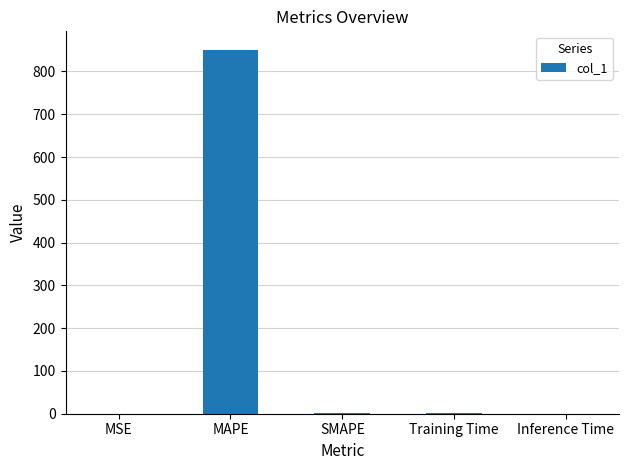

What is the sum of all values?

854.9